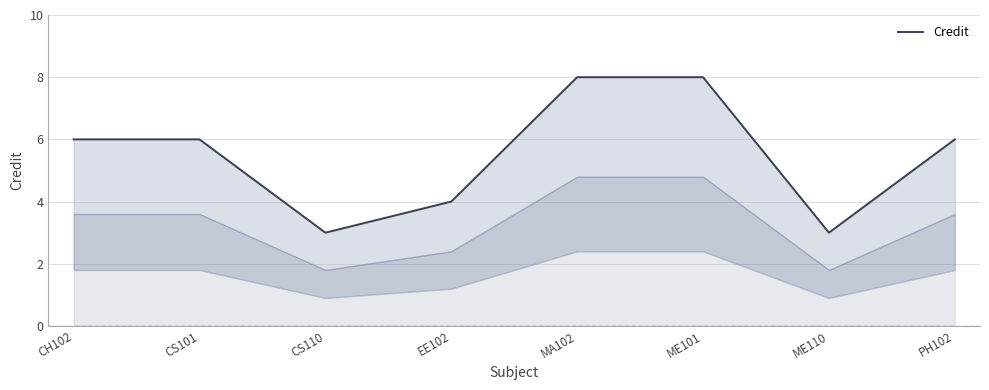

How many distinct data groups are displayed?

1